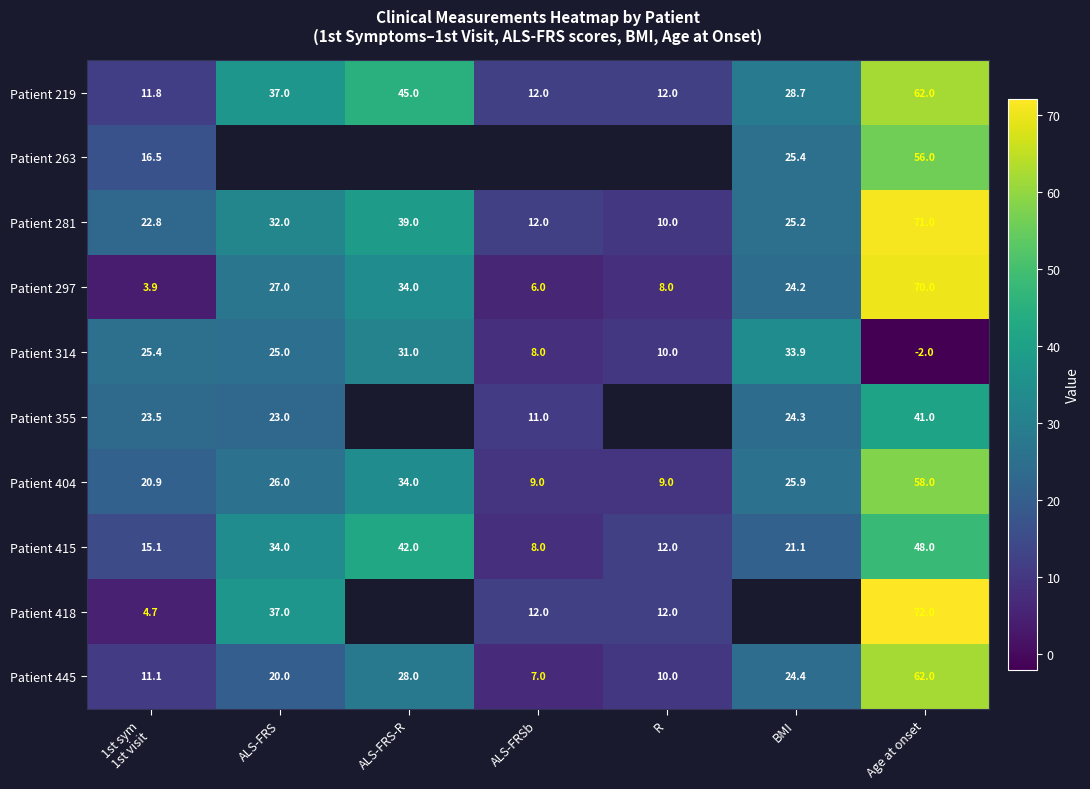

What is the difference between the Patient 314 values at Age at onset and BMI?

35.9